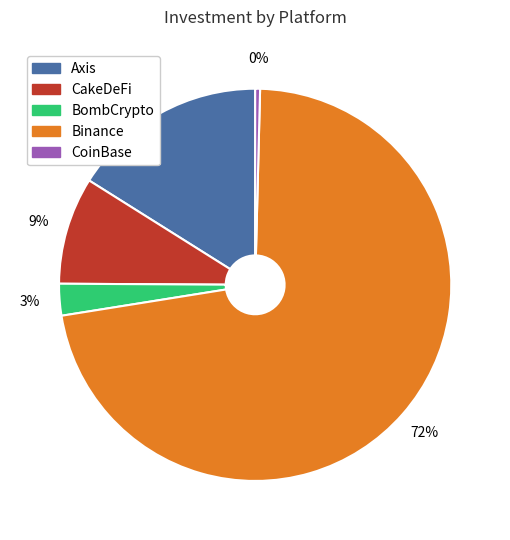

To the nearest percent, what is the combined percentage of CoinBase and CakeDeFi?

9%